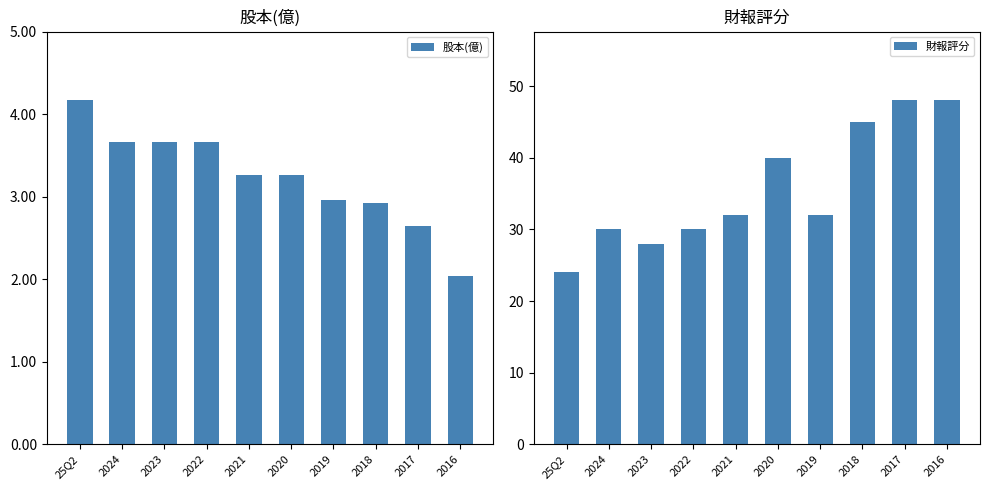

At which label does 財報評分 reach its minimum?

25Q2